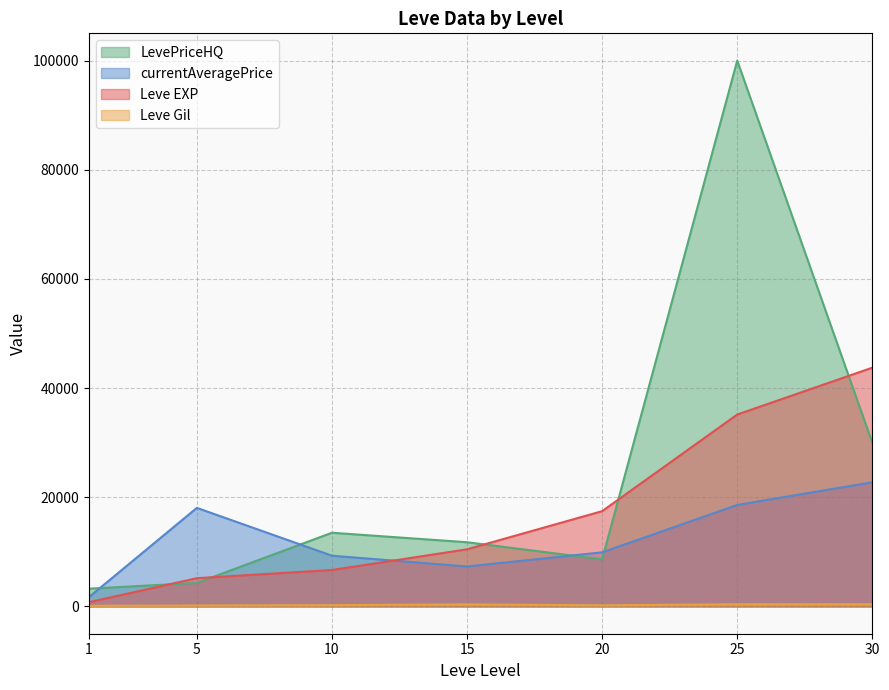

What is the spread (max minus min) of values at 15?

11378.0